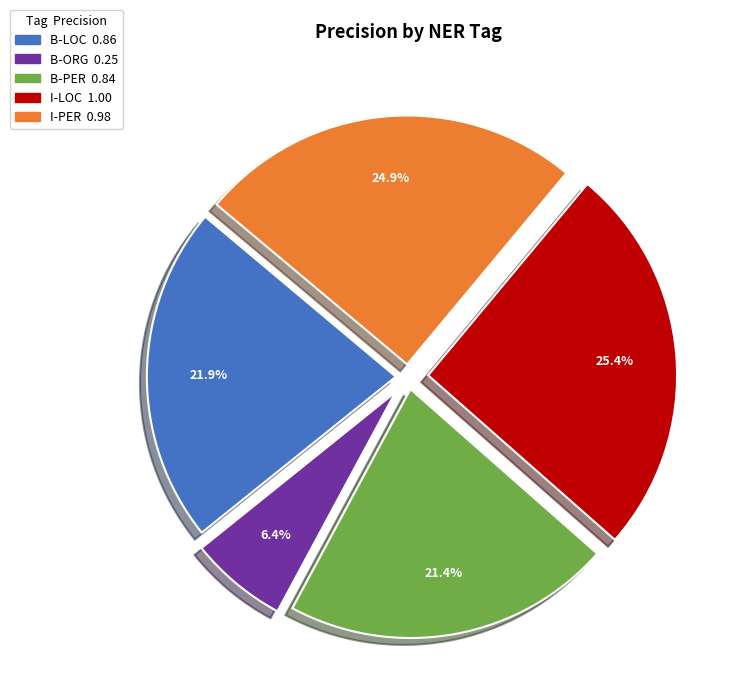

Rank the categories by value from highest to lowest.

I-LOC, I-PER, B-LOC, B-PER, B-ORG